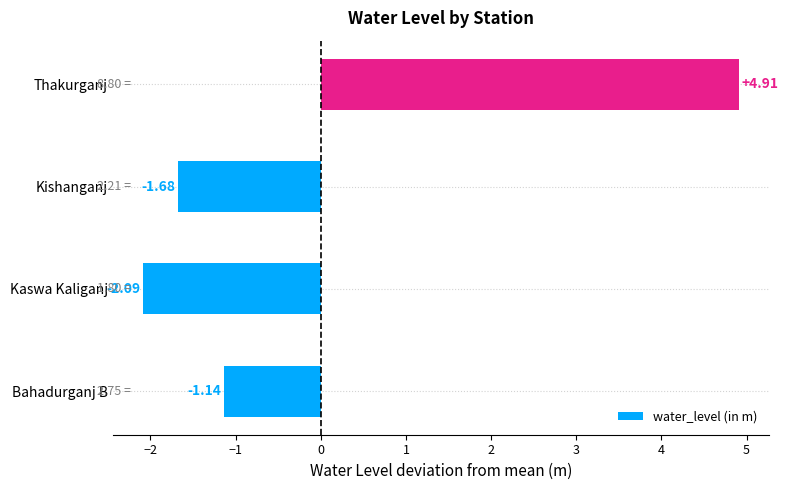

What is the difference between the values at Kishanganj and Bahadurganj B?

0.5